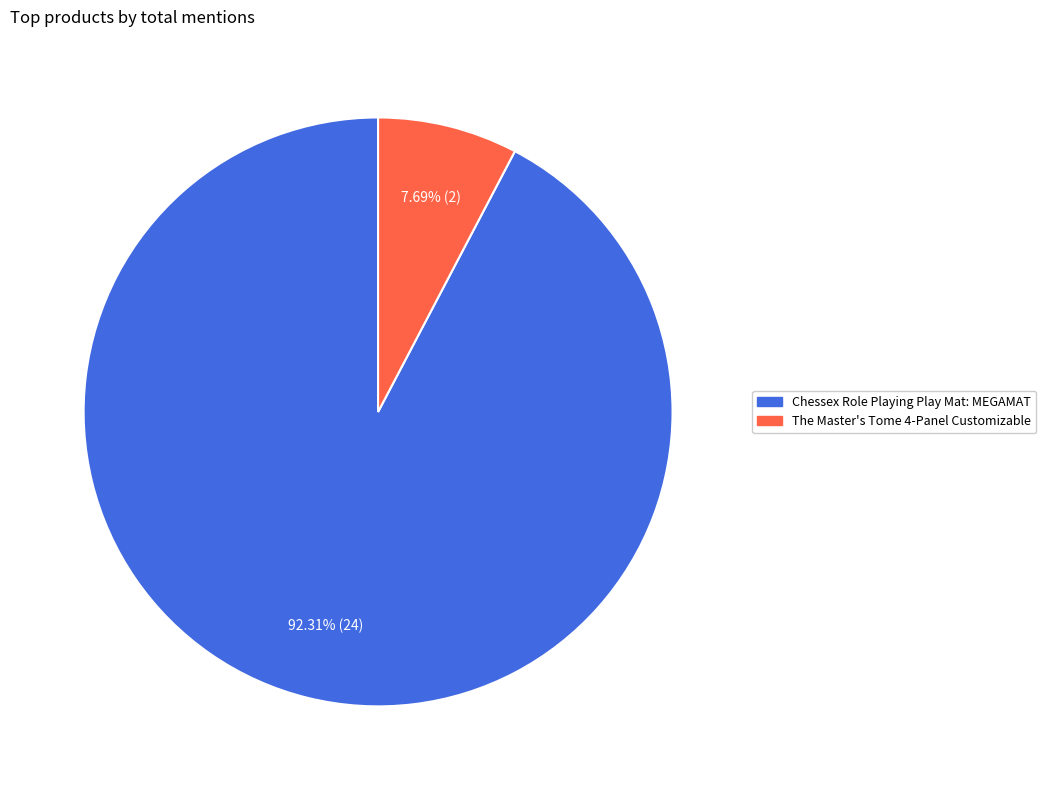

Which slice is the largest?

Chessex Role Playing Play Mat: MEGAMAT